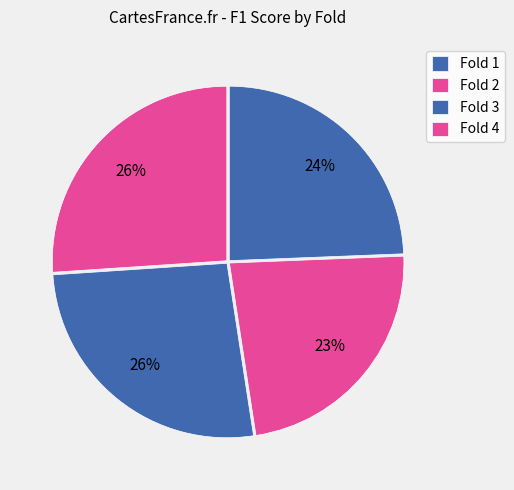

How many segments does this pie chart have?

4